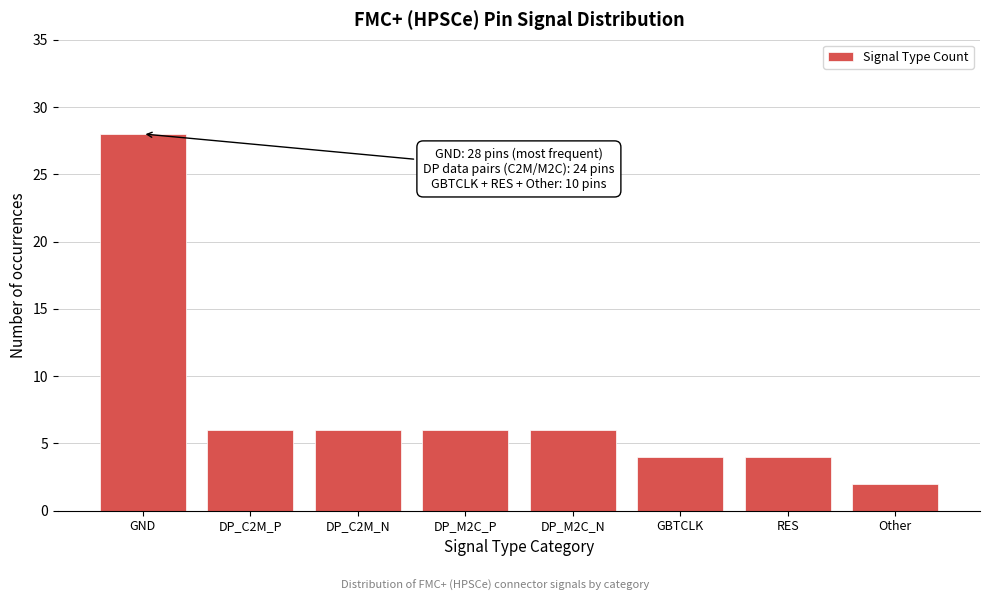

Reading right to left, transcribe all the data shown in this chart.

2	4	4	6	6	6	6	28